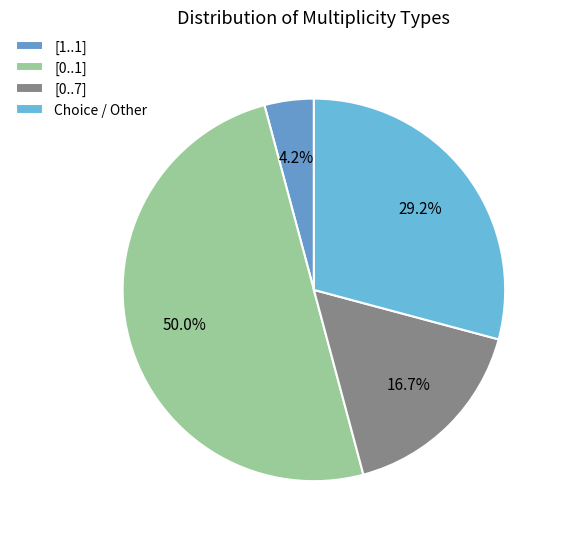

How many slices are in this pie chart?

4